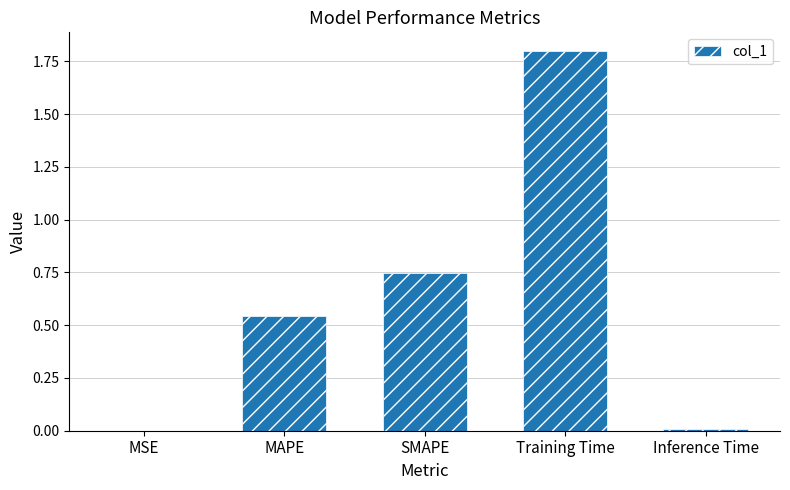

The value at MAPE is 0.9. True or false?

False